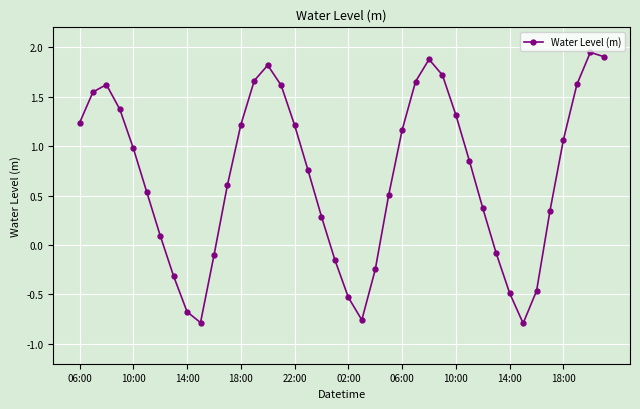

What is the average value?

0.7